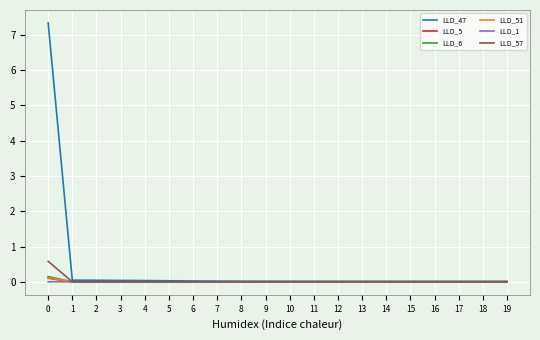

Which series has the largest range (max minus min)?

LLD_47